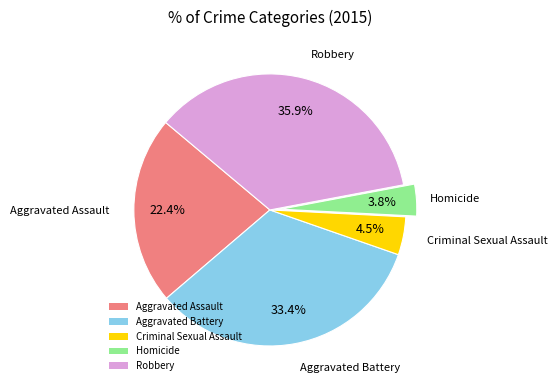

What percentage is NOT represented by Robbery?

64.1%